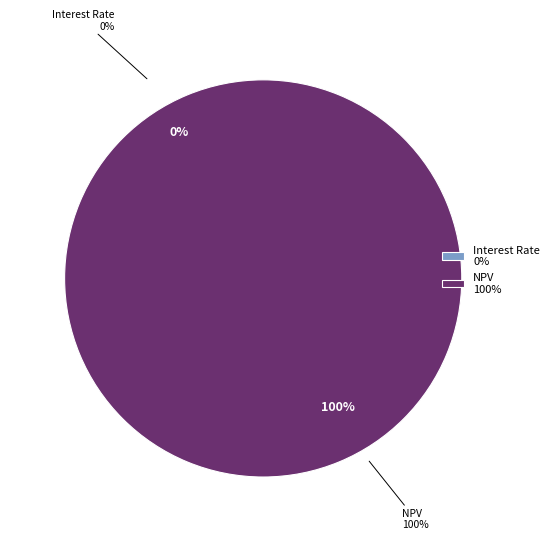

To the nearest percent, what is the combined percentage of Interest Rate and NPV?

100%